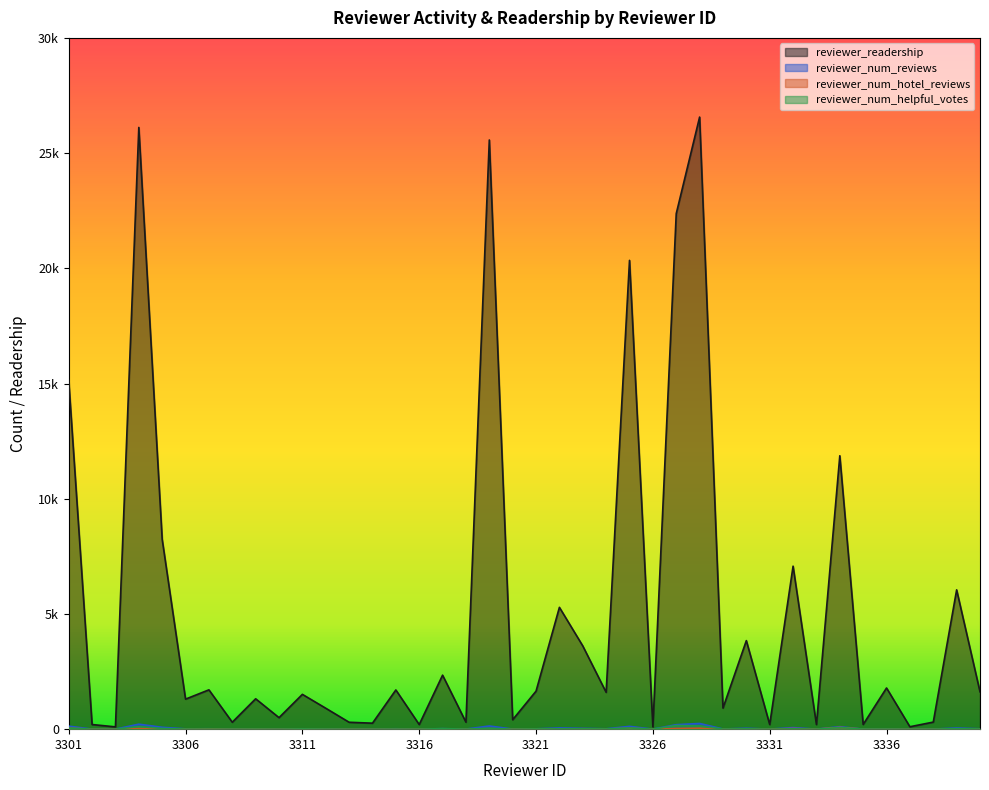

Rank the series by their maximum value, from highest to lowest.

reviewer_readership, reviewer_num_reviews, reviewer_num_helpful_votes, reviewer_num_hotel_reviews